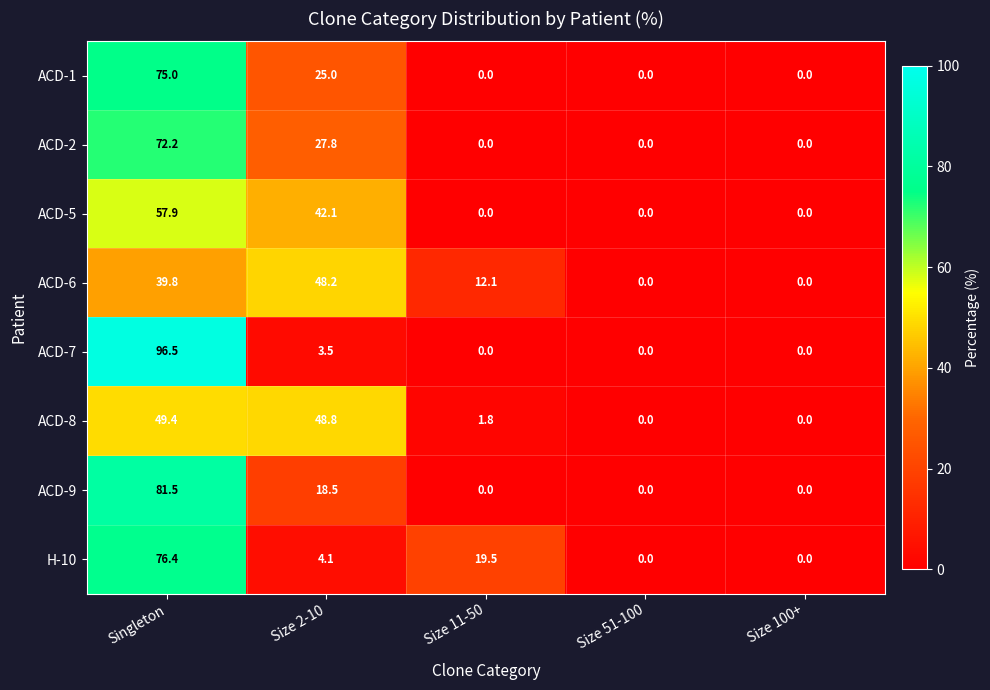

At which category is the sum across all series the highest?

Singleton